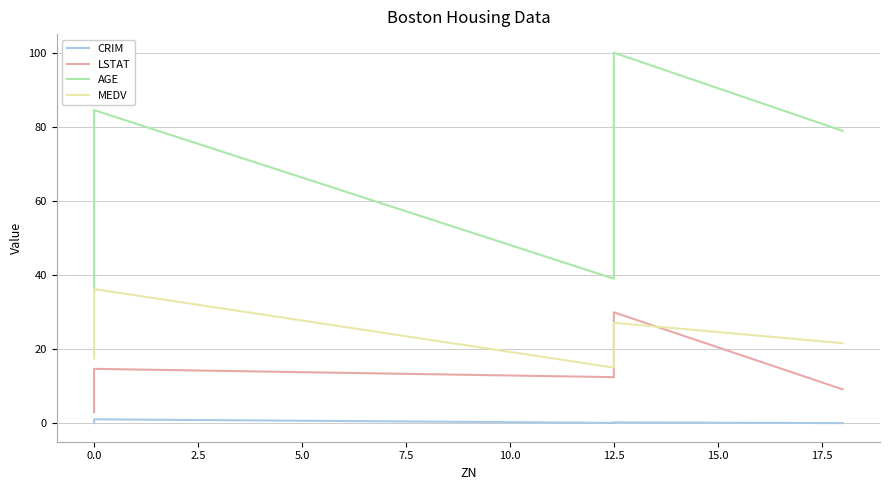

True or false: AGE has more than 0 interior local peaks.

True